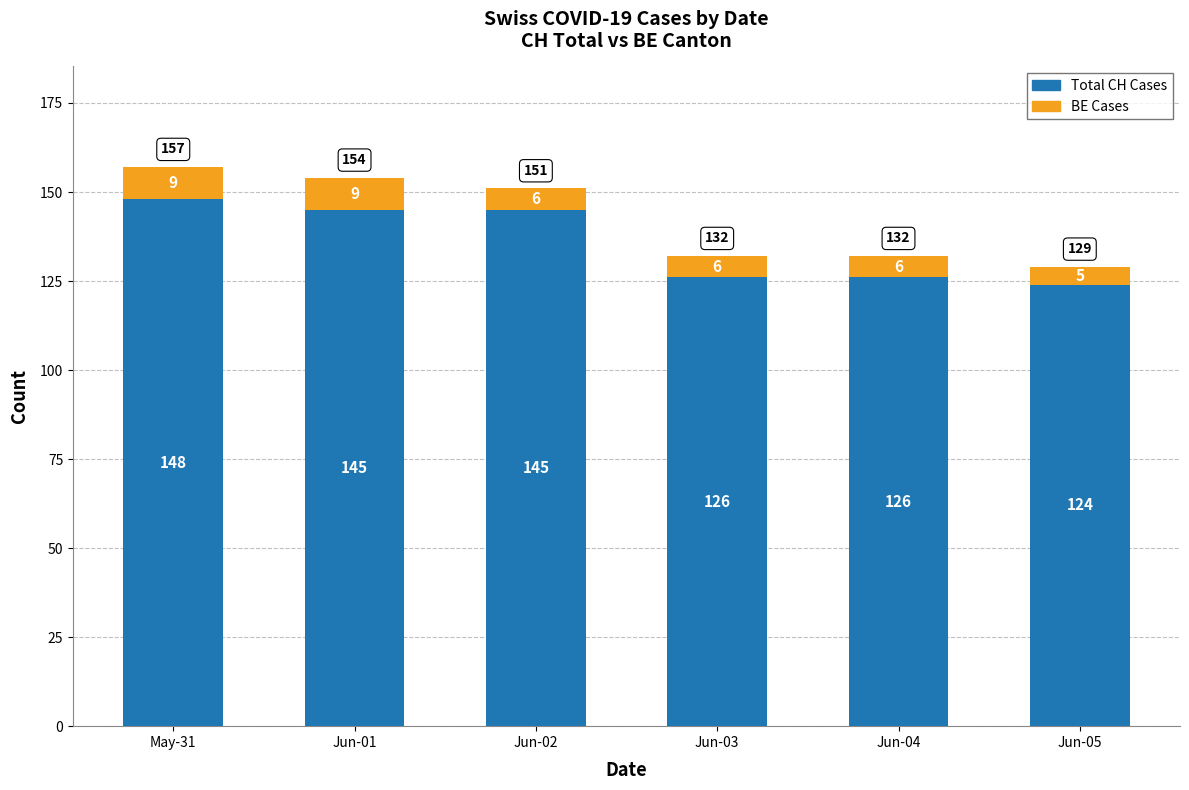

Read the Total CH Cases value at Jun-03, to the nearest 10.

130